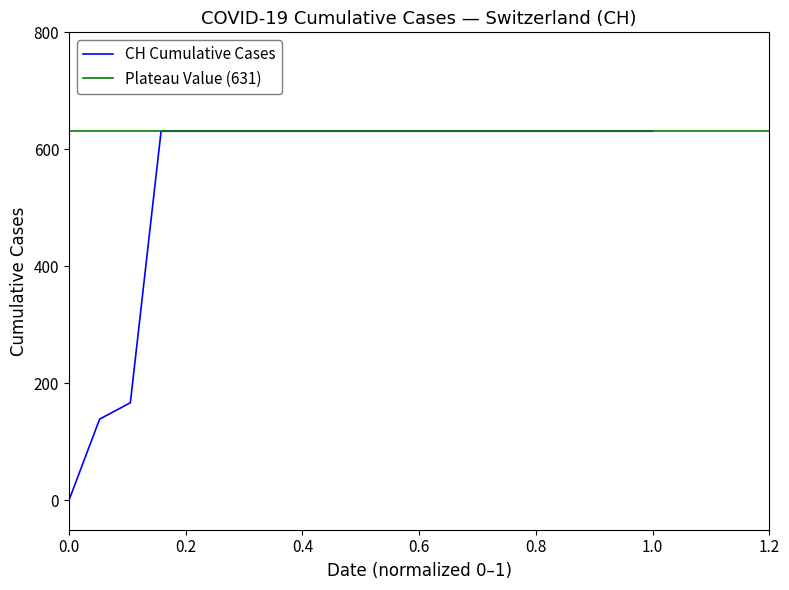

Approximately how many times larger is the value at 2020-06-16 compared to 2020-06-11?

1.0